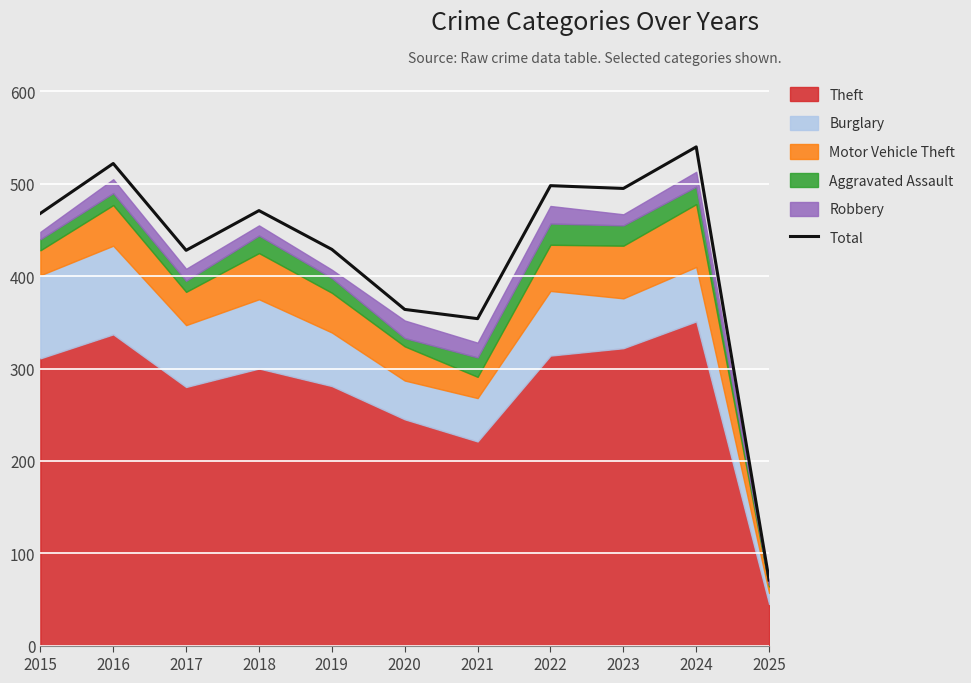

What is the change in value from 2017 to 2025?

-357